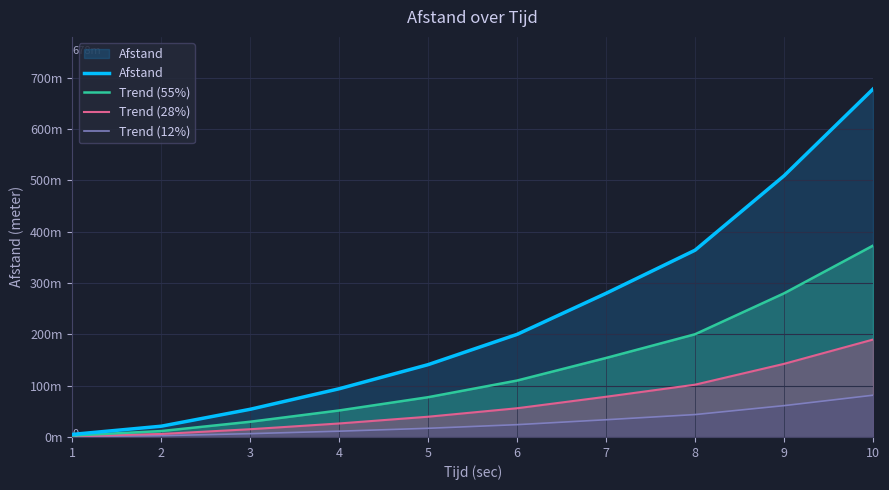

List the labels in order of Trend (12%) value, smallest first.

1, 2, 3, 4, 5, 6, 7, 8, 9, 10